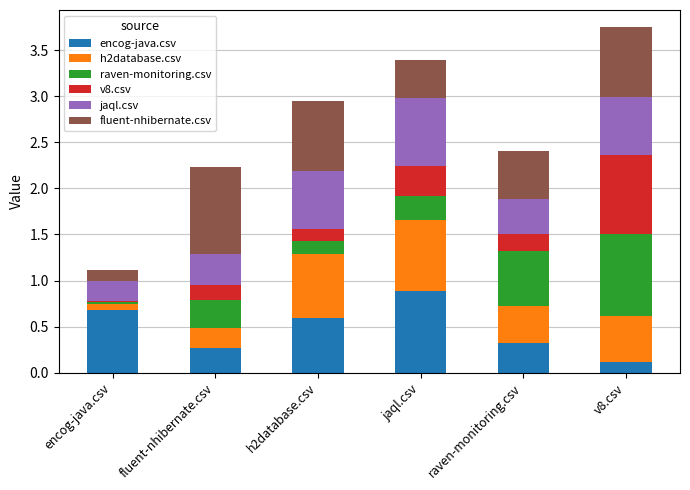

What is the total value across all series at fluent-nhibernate.csv?

2.2